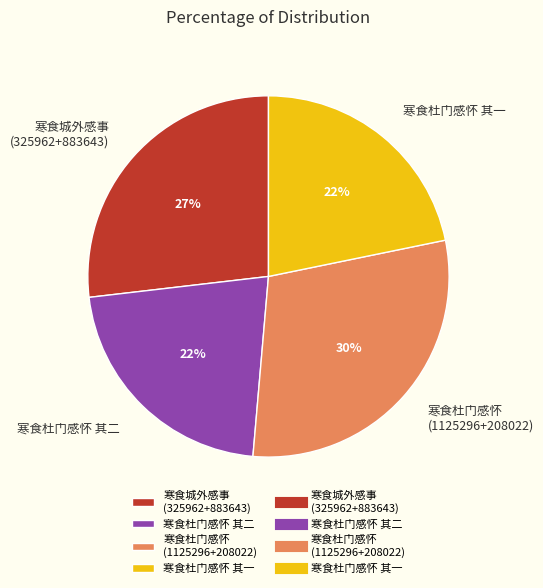

True or false: 寒食杜门感怀 其二 accounts for 22% of the total.

True